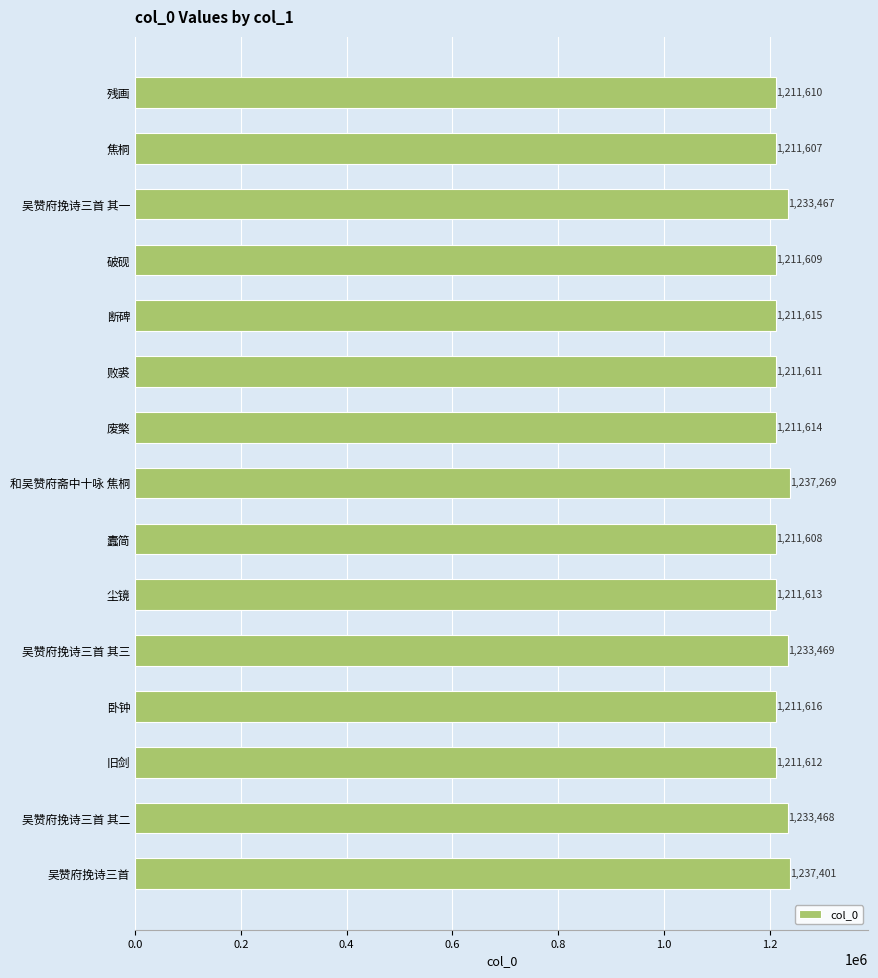

What position from the top is 断碑?

5